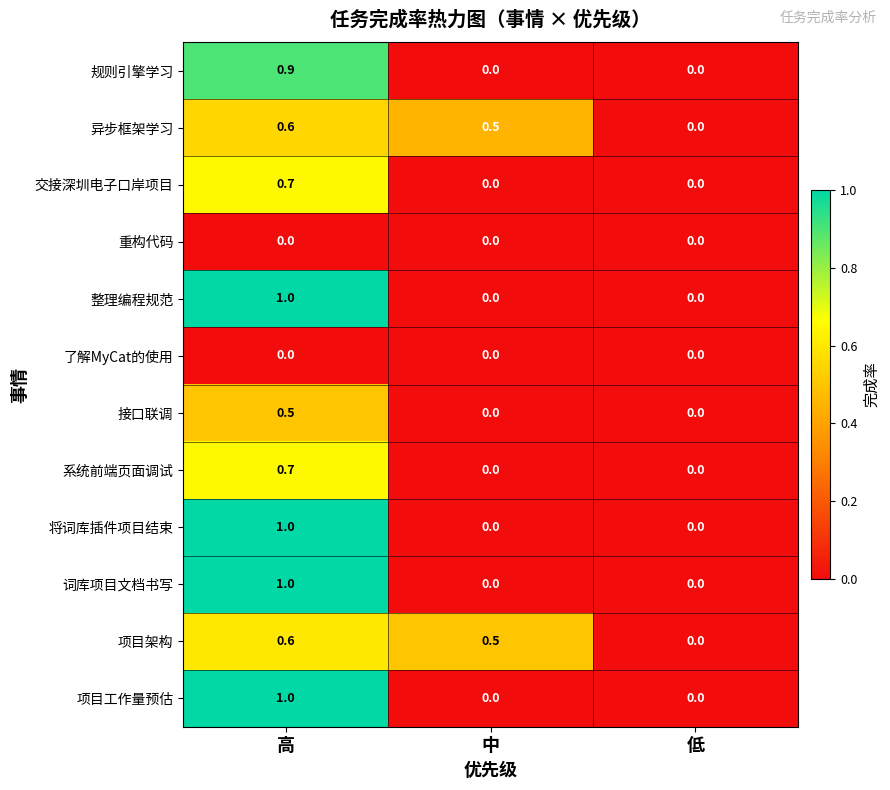

What is the total value across all series at 中?

1.0